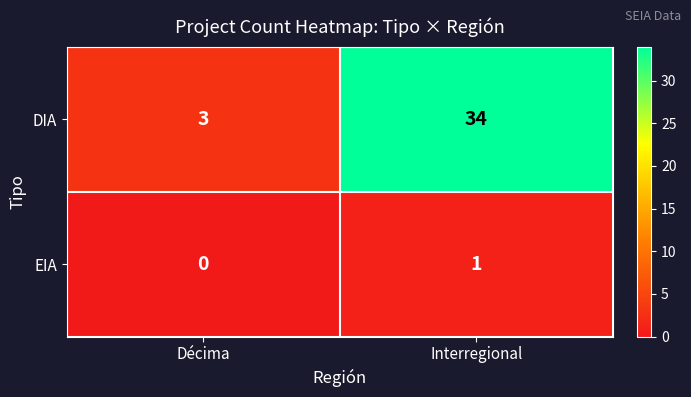

Rank the series at Décima from lowest to highest value.

EIA, DIA